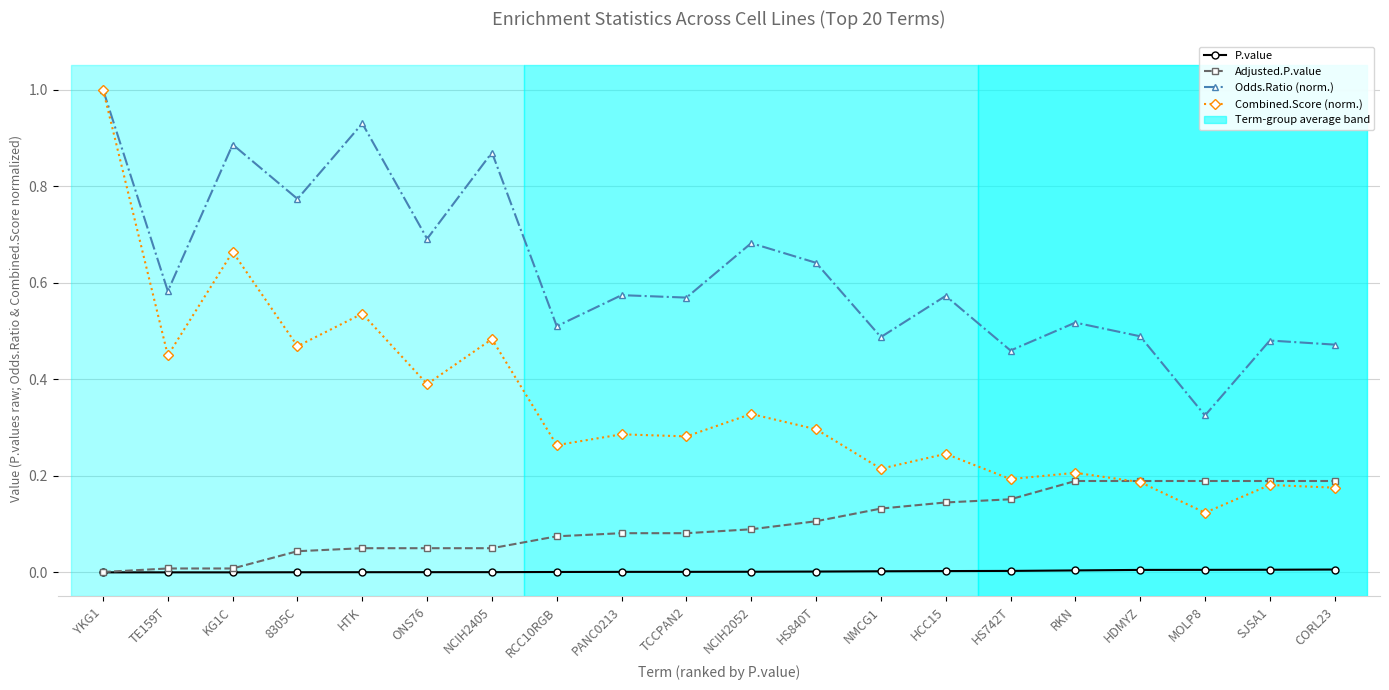

List the series in order of their peak value, lowest first.

P.value, Adjusted.P.value, Odds.Ratio (norm.), Combined.Score (norm.)